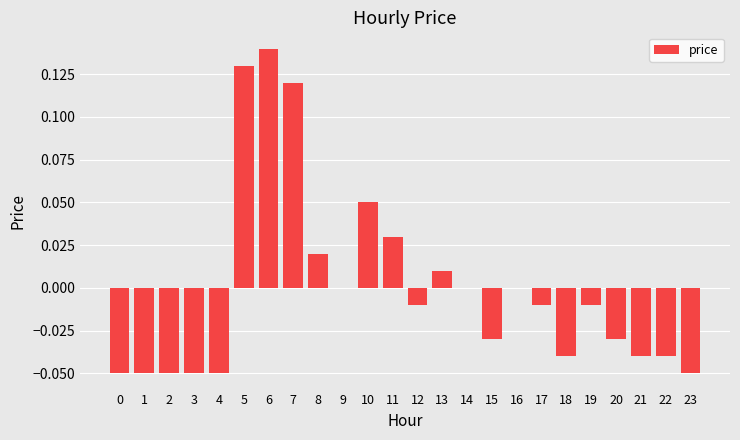

Count the number of data series in this chart.

1